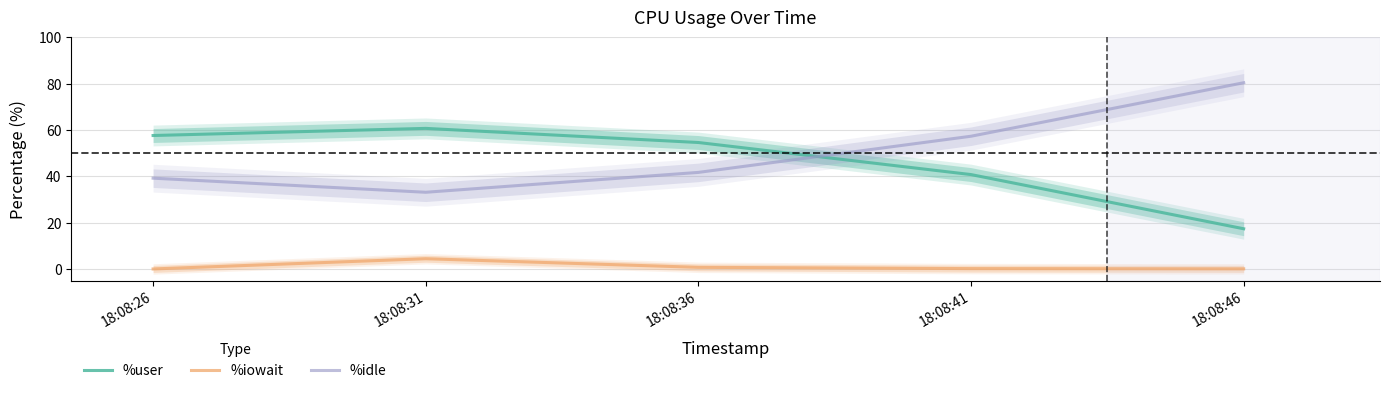

The %user series shows 34.3 at 18:08:36. True or false?

False